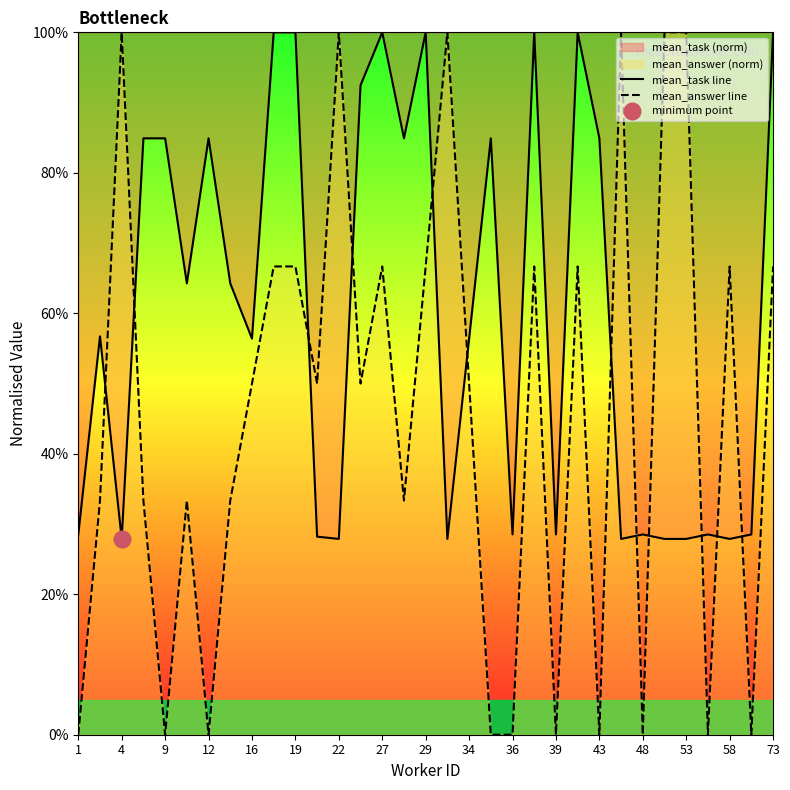

Which series has the widest spread of values?

mean_answer line